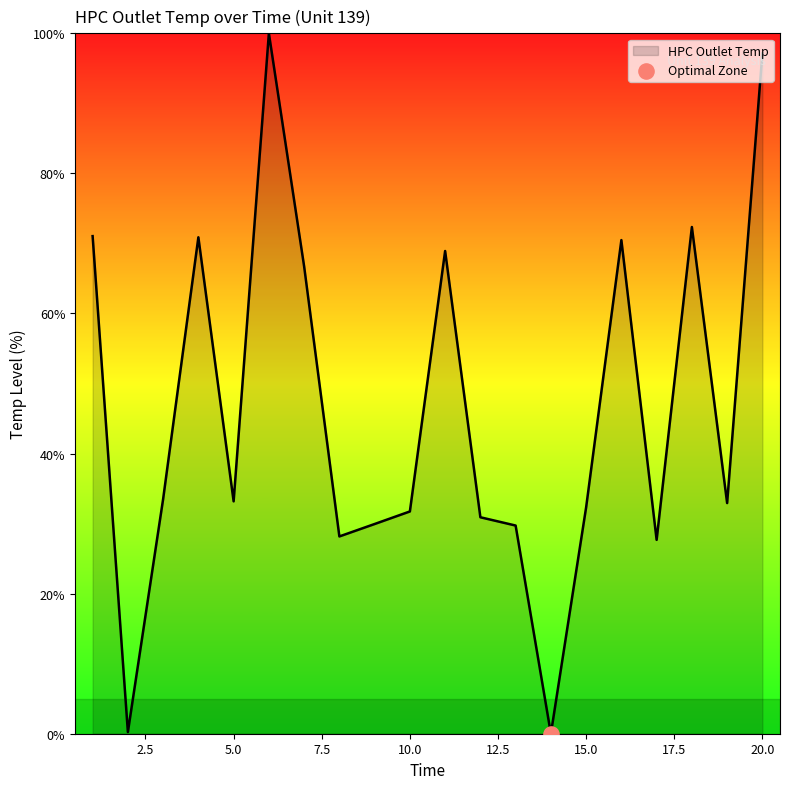

What is the difference between the maximum and minimum values?

100.0